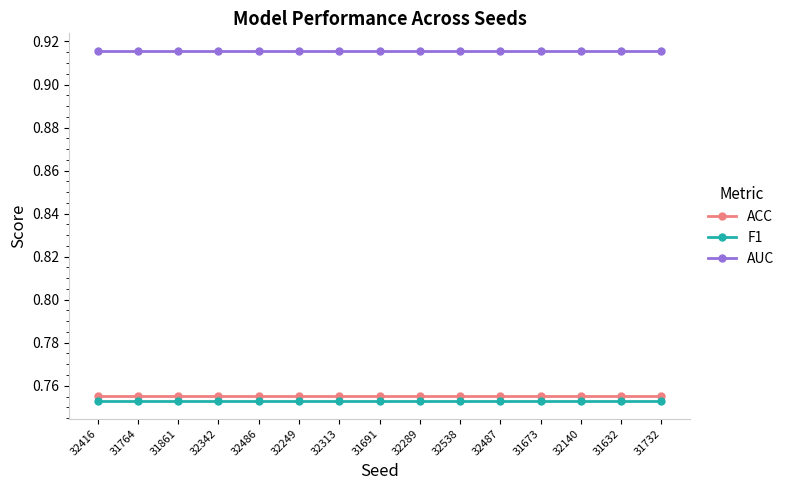

At how many categories does at least one series exceed 0?

15